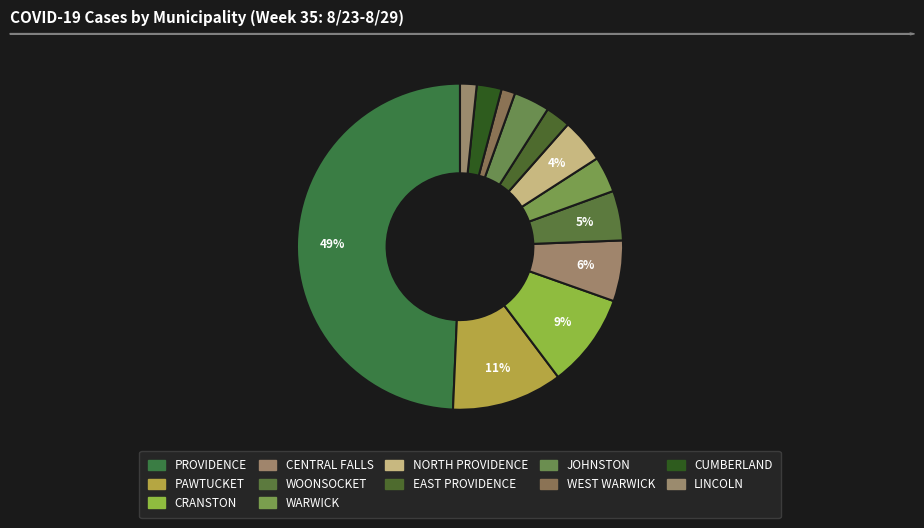

Does LINCOLN account for over 50% of the chart?

No